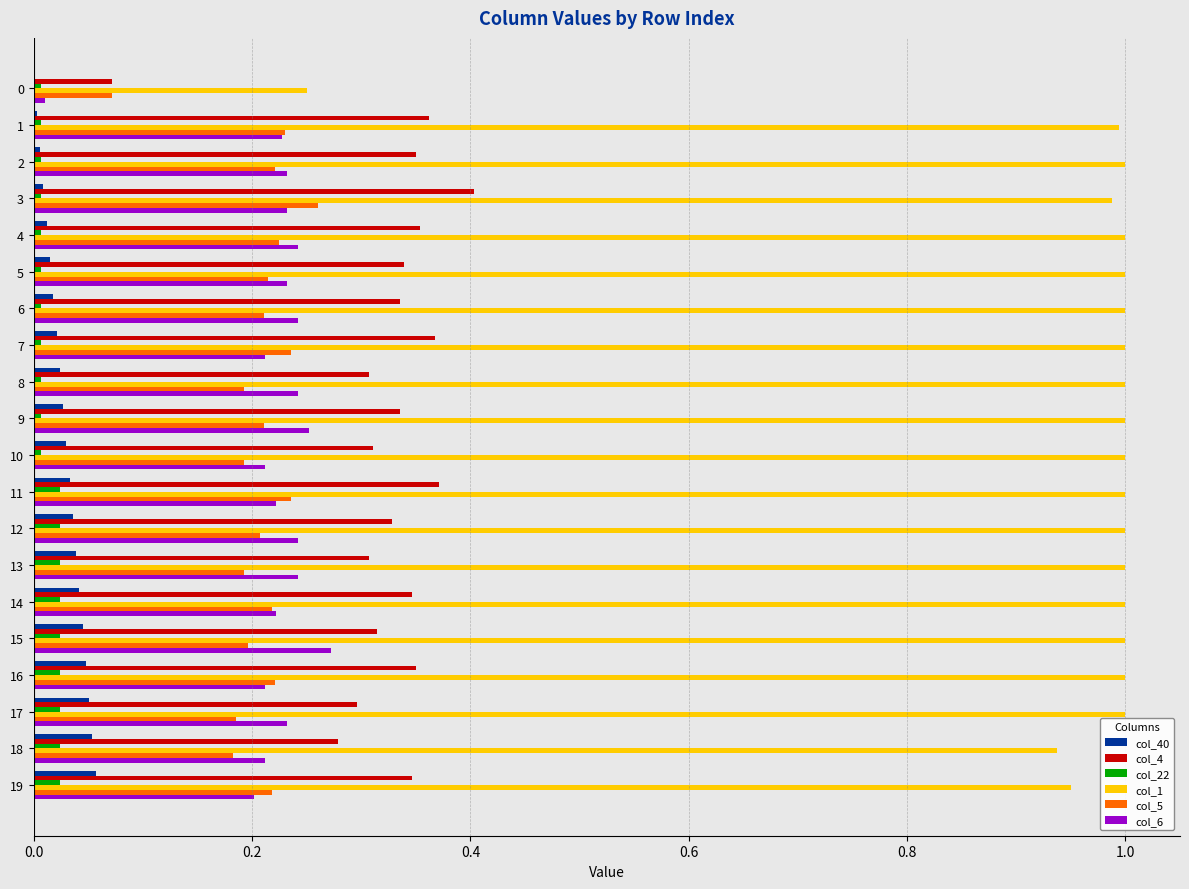

Is the value of col_6 at 10 greater than the value of col_4 at 6?

No